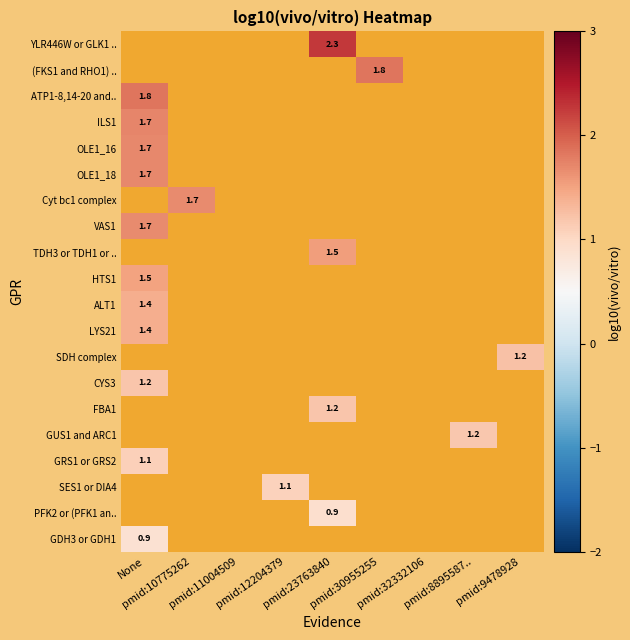

What is the highest value of the ATP1-8,14-20 and.. series?

1.8